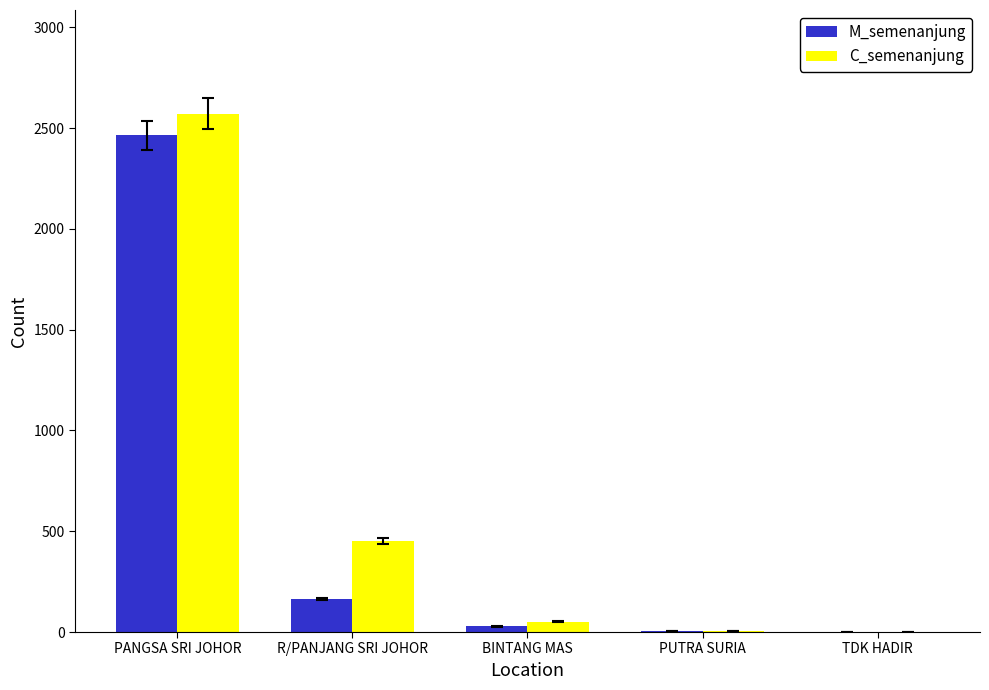

Between PANGSA SRI JOHOR and TDK HADIR, which series saw the biggest shift?

C_semenanjung